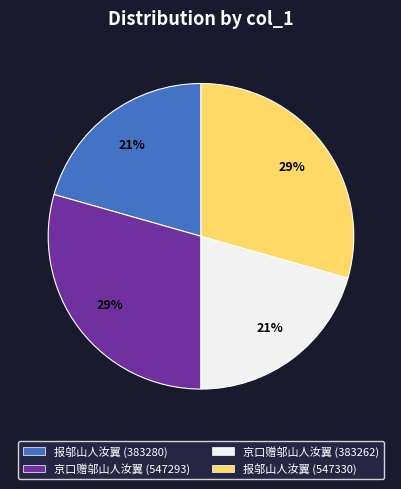

Which has a higher value, 报邬山人汝翼 (383280) or 京口赠邬山人汝翼 (547293)?

京口赠邬山人汝翼 (547293)